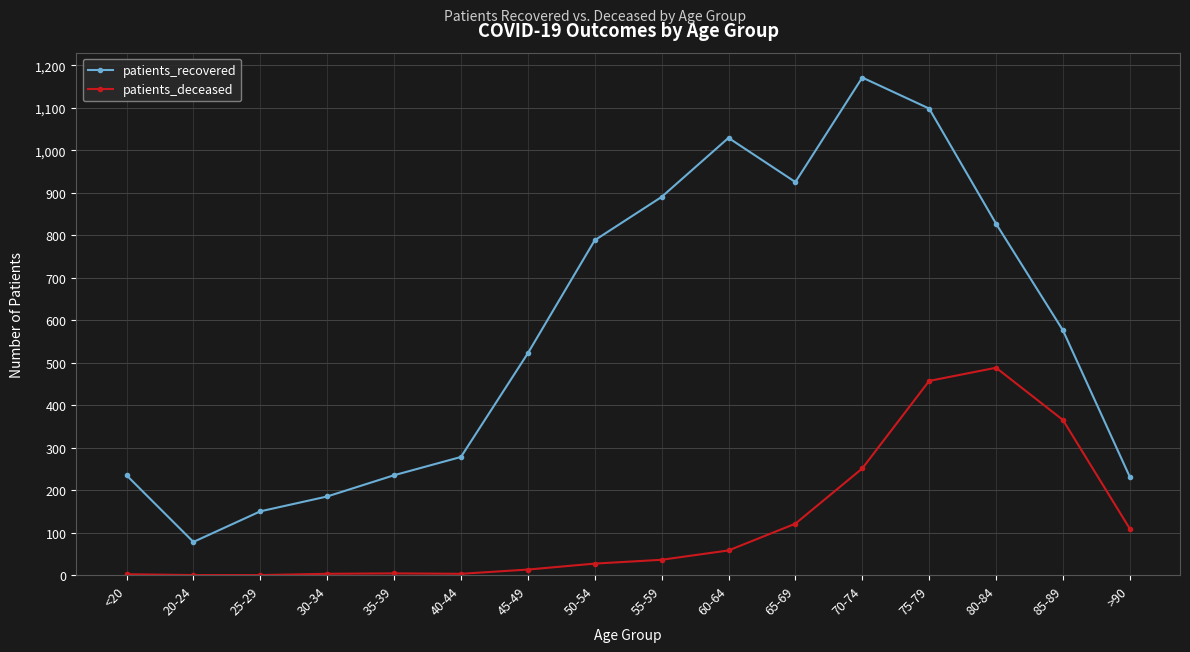

At which category does patients_recovered reach its first local valley?

20-24